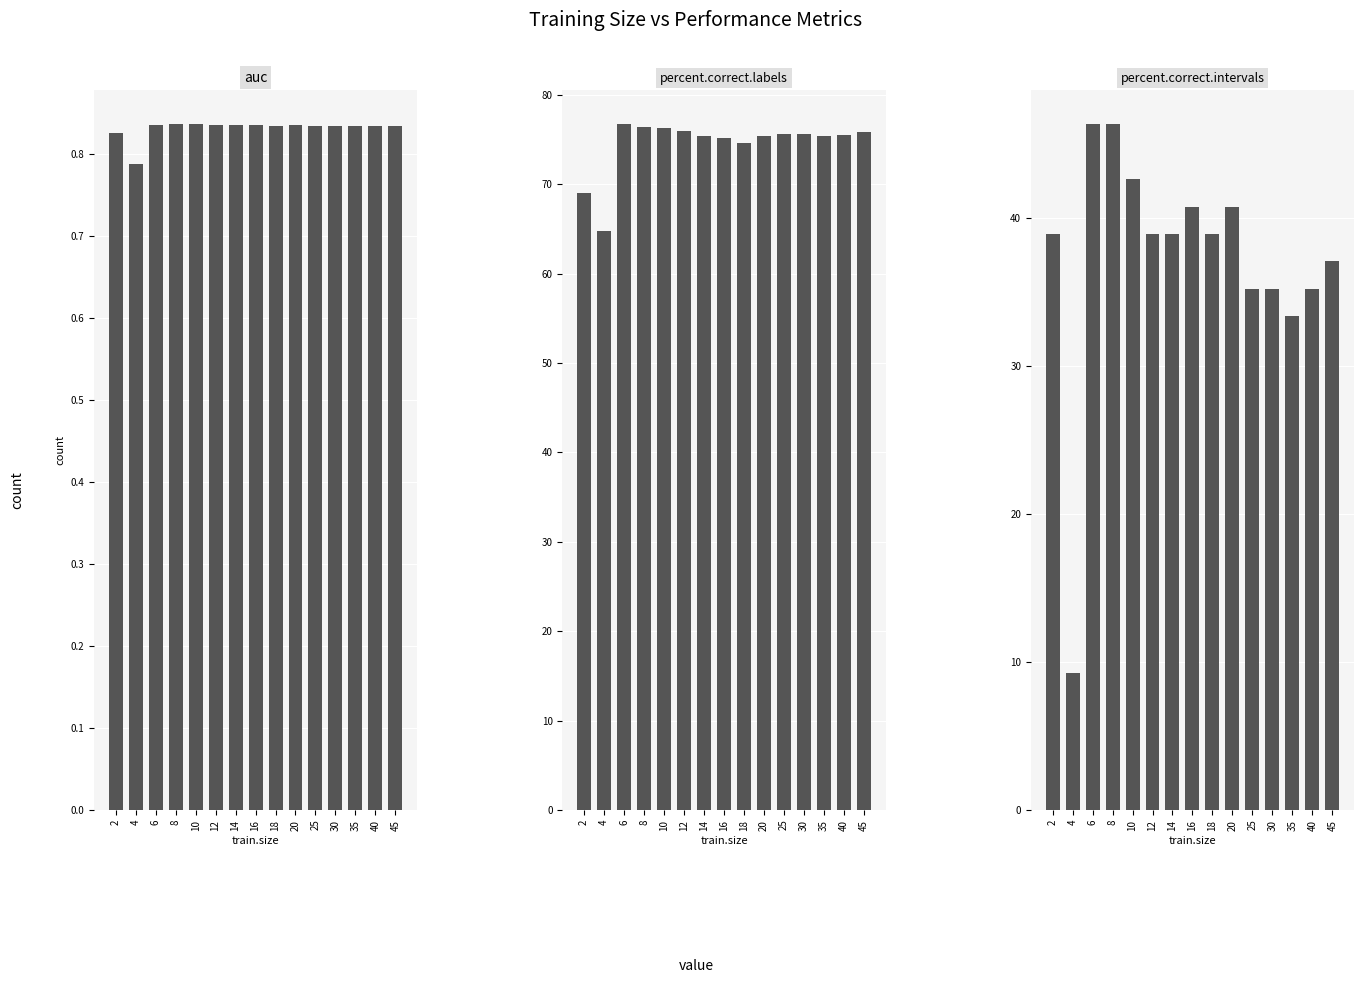

How many data points in percent.correct.intervals are above 38?

9